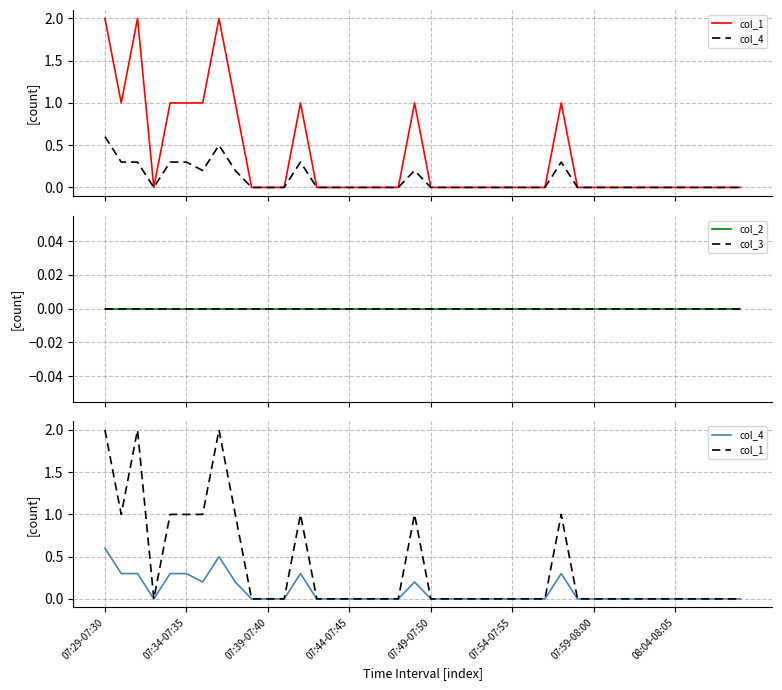

What is the average value of the col_4 series?

0.1